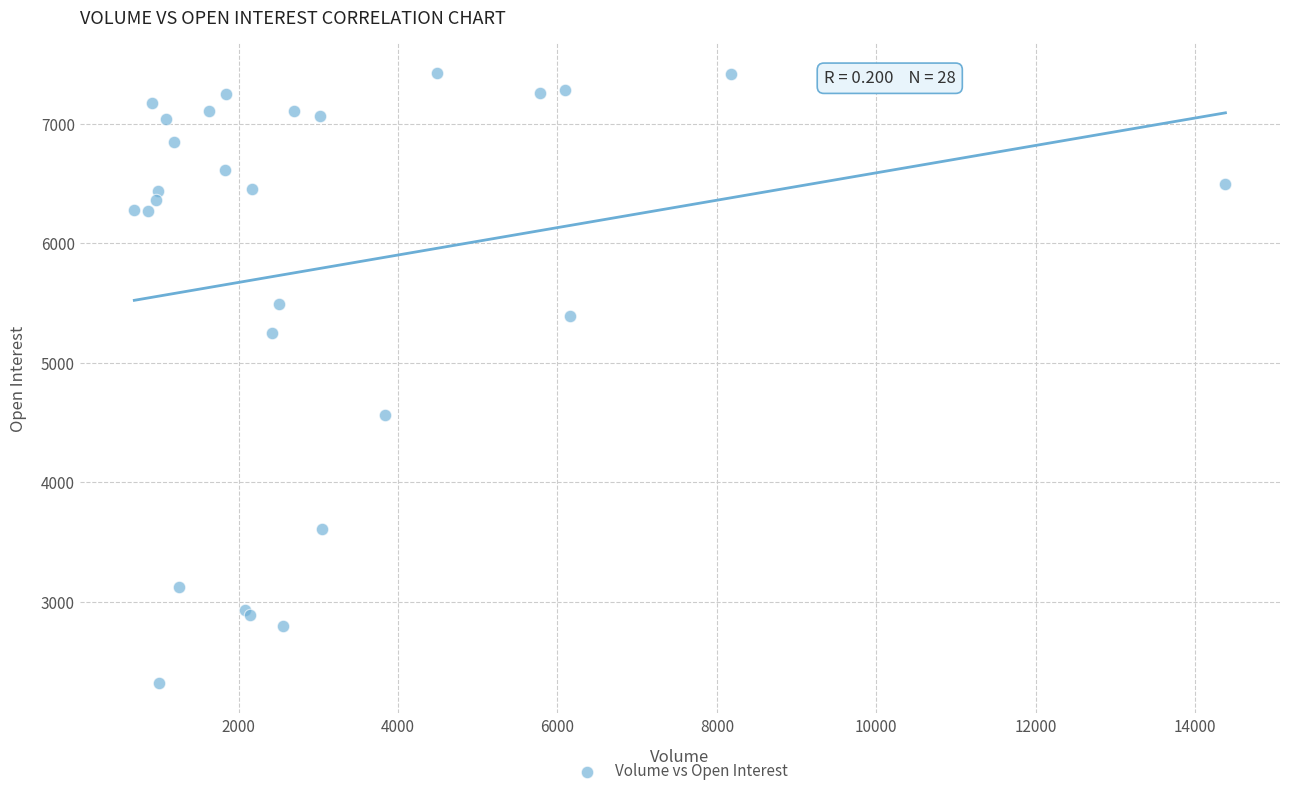

What Y value in the scatter plot is closest to 4873?

4562